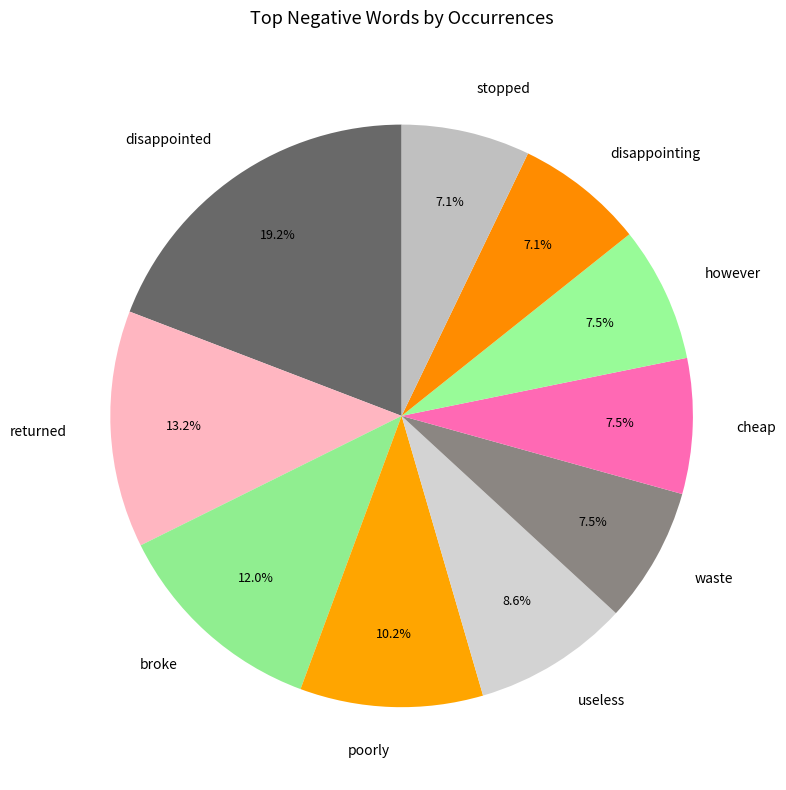

Approximately how many times larger is the value at useless compared to disappointing?

1.2